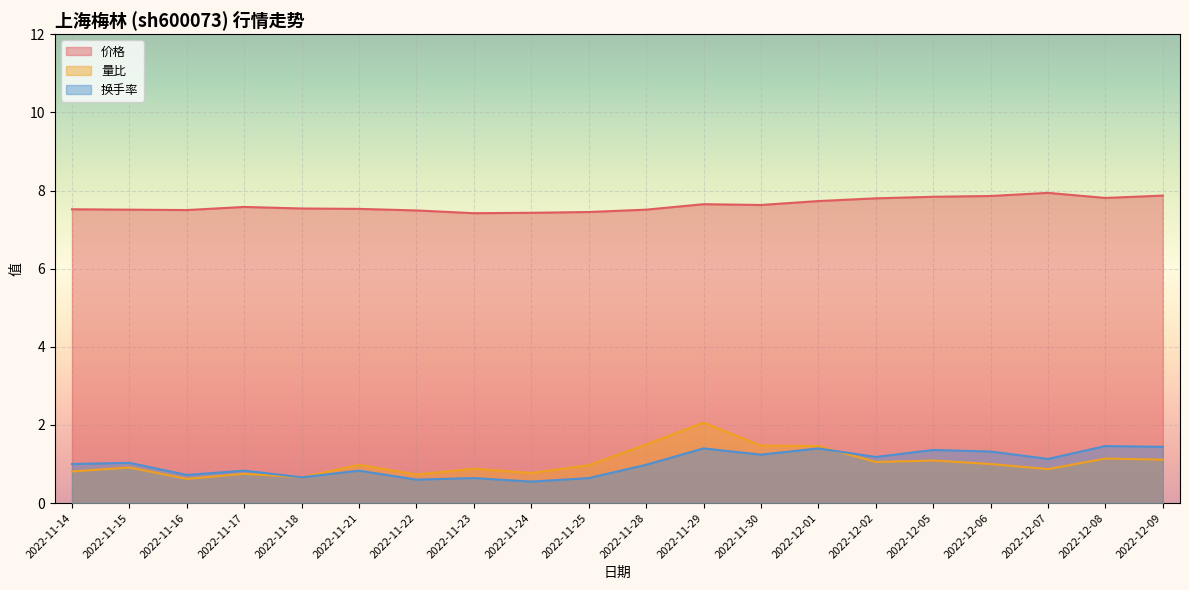

The value of 量比 at 2022-12-06 is 1.4. True or false?

False